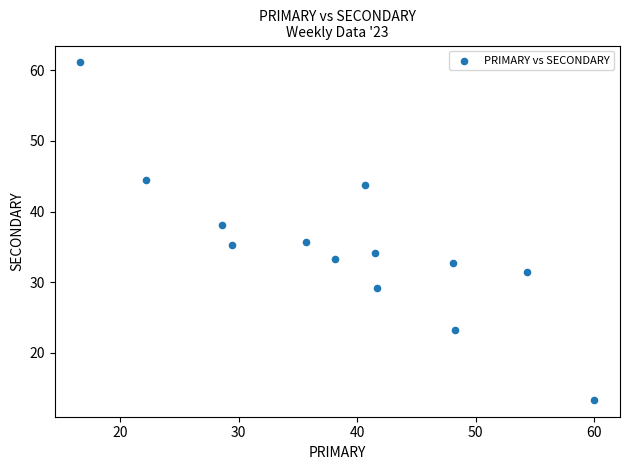

What is the range of X values (max minus min)?

43.3